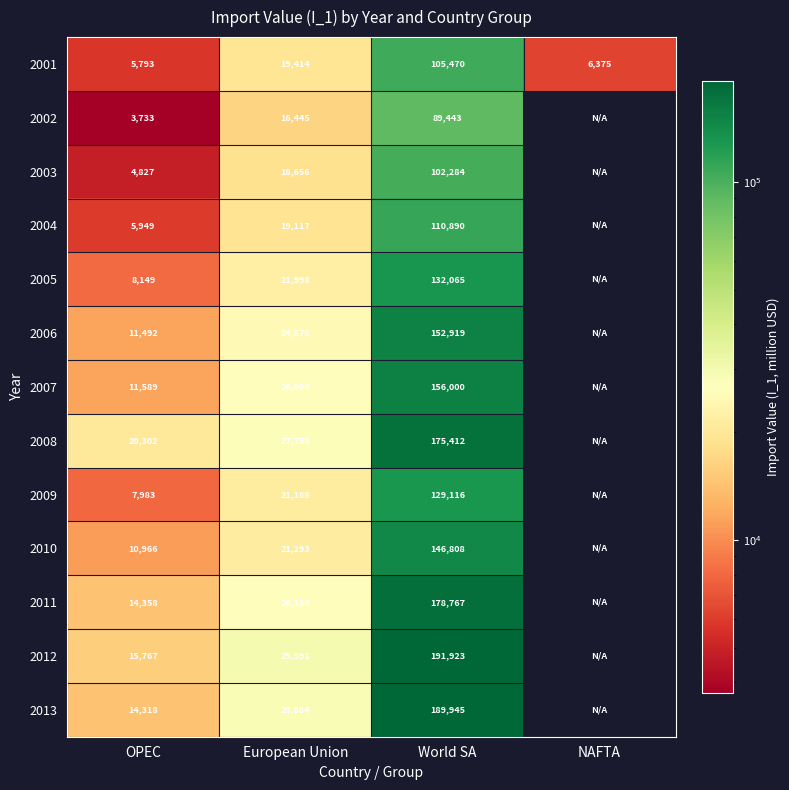

The value of 2007 at European Union is 26094. True or false?

True